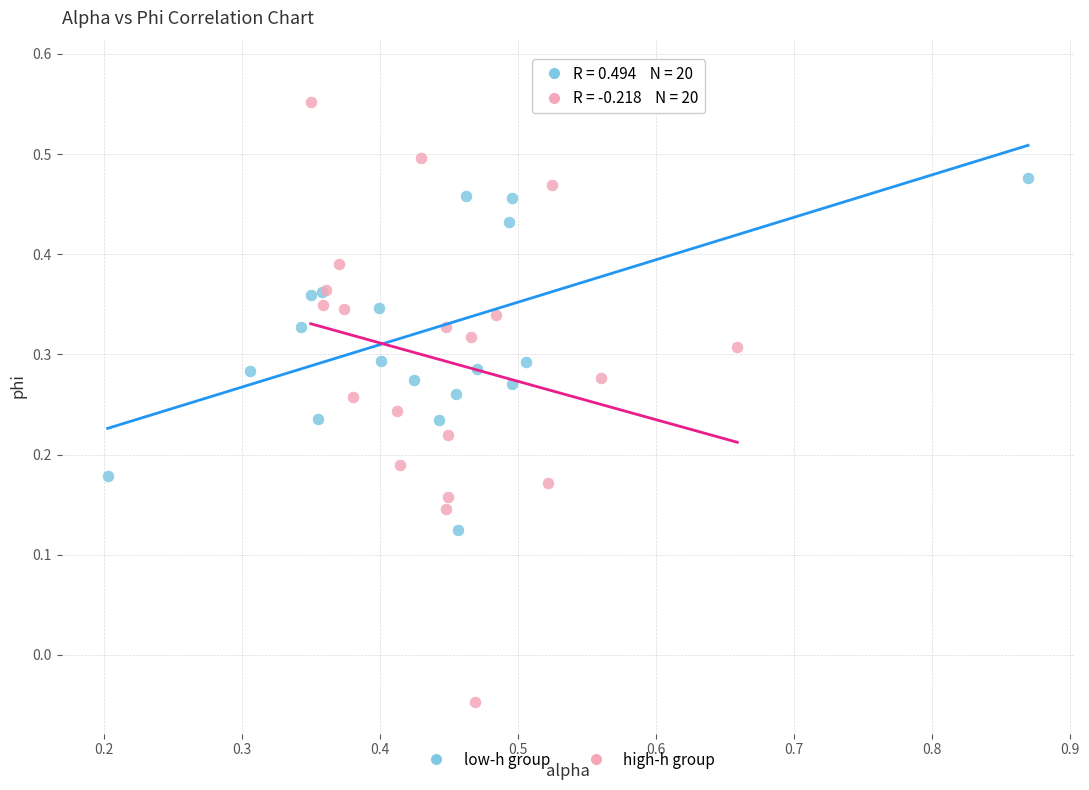

Which series has the largest Y range (max minus min)?

high-h group